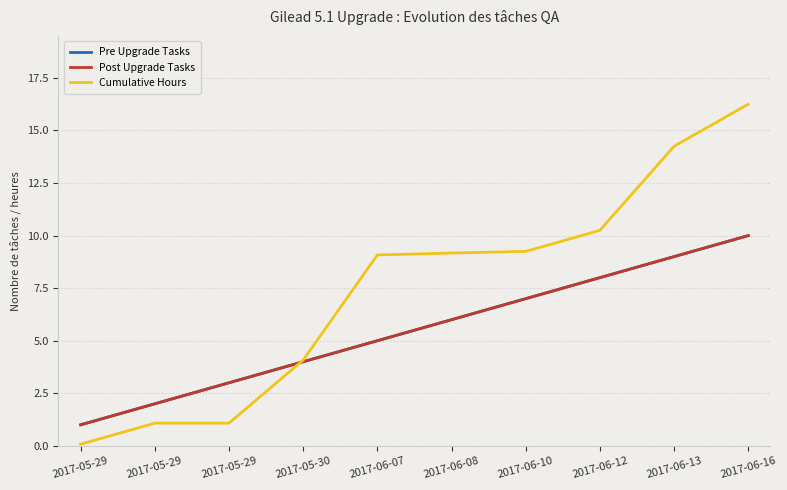

Does the chart have visible grid lines?

Yes